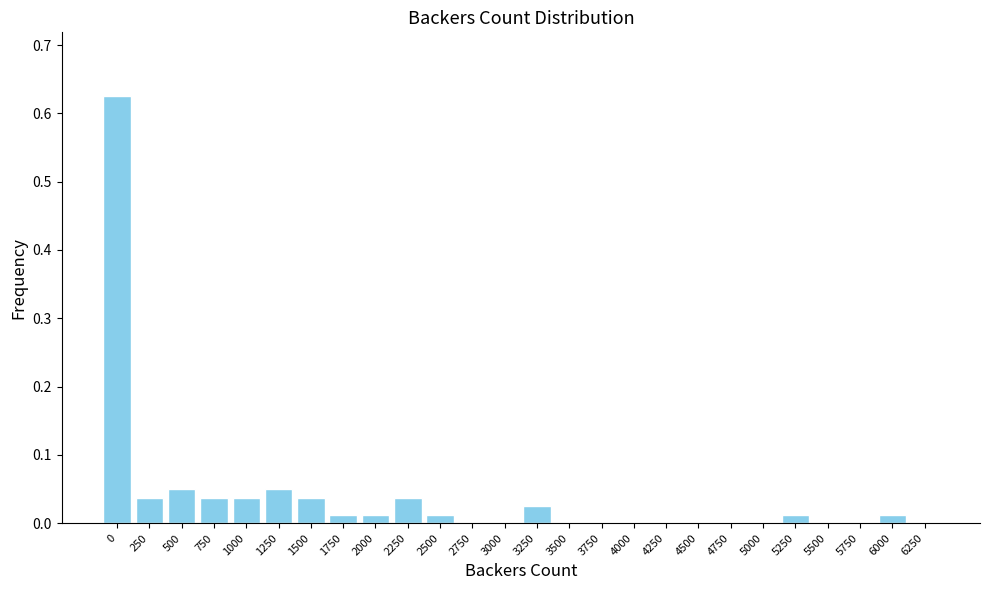

The chart shows a value of 0.4 at 4750. True or false?

False